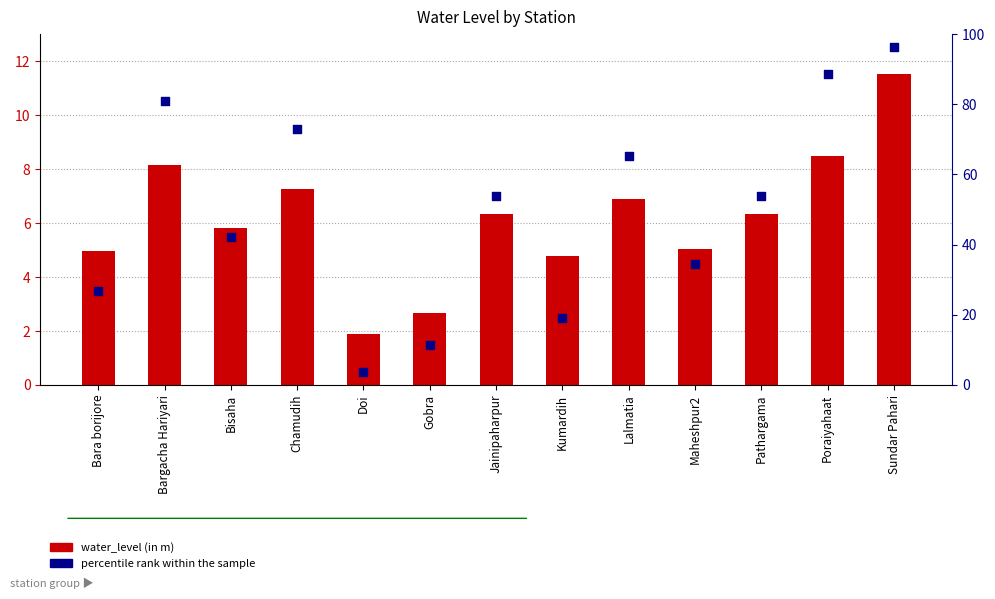

Which series reaches the maximum Y coordinate?

percentile rank within the sample